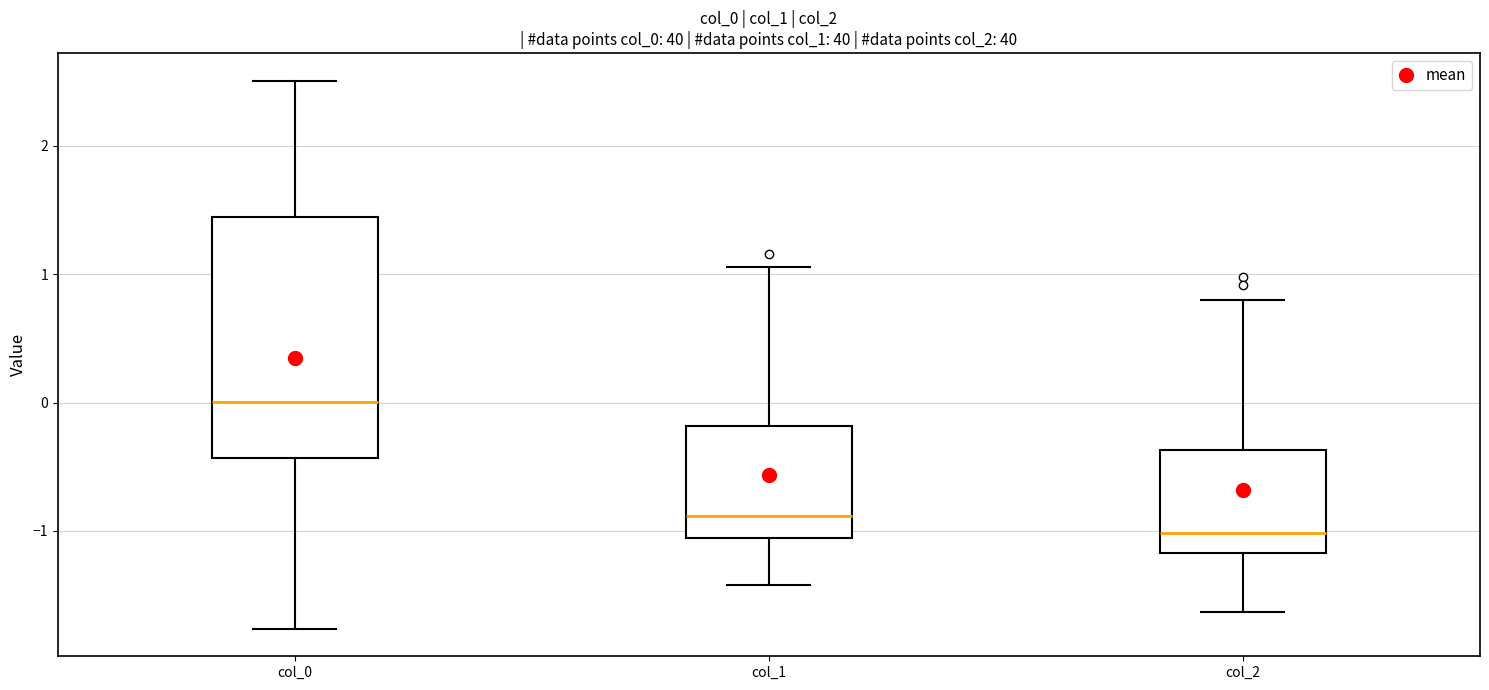

Which box is the tallest, from its lower edge to its upper edge?

col_0